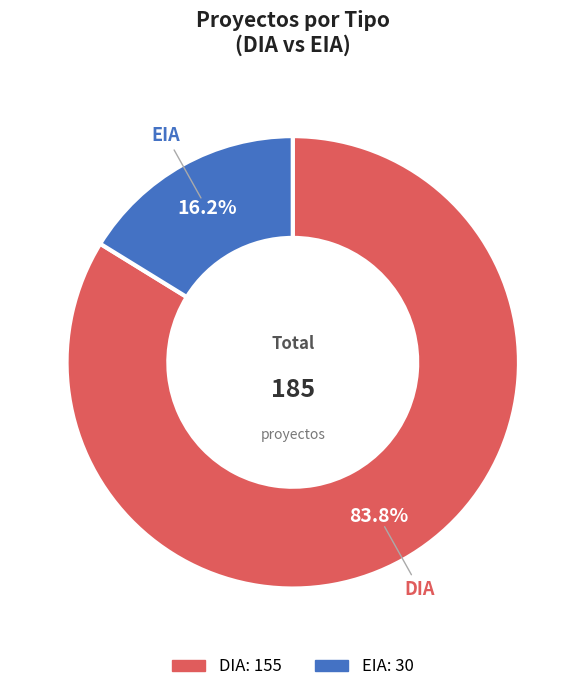

Approximately how many times larger is the value at DIA compared to EIA?

5.2